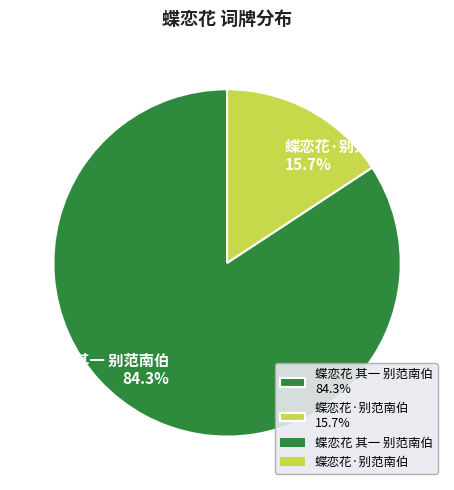

To the nearest percent, what is the difference between the 蝶恋花 其一 别范南伯 and 蝶恋花·别范南伯 slice percentages?

69%